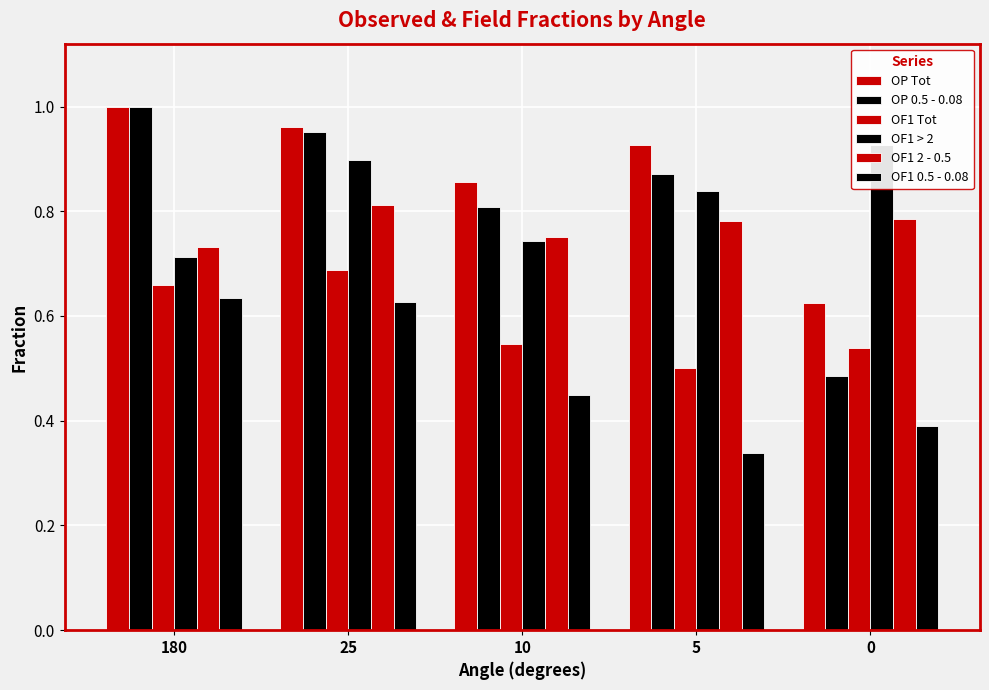

What is the value of the OF1 2 - 0.5 bar at the 3rd from the left?

0.8